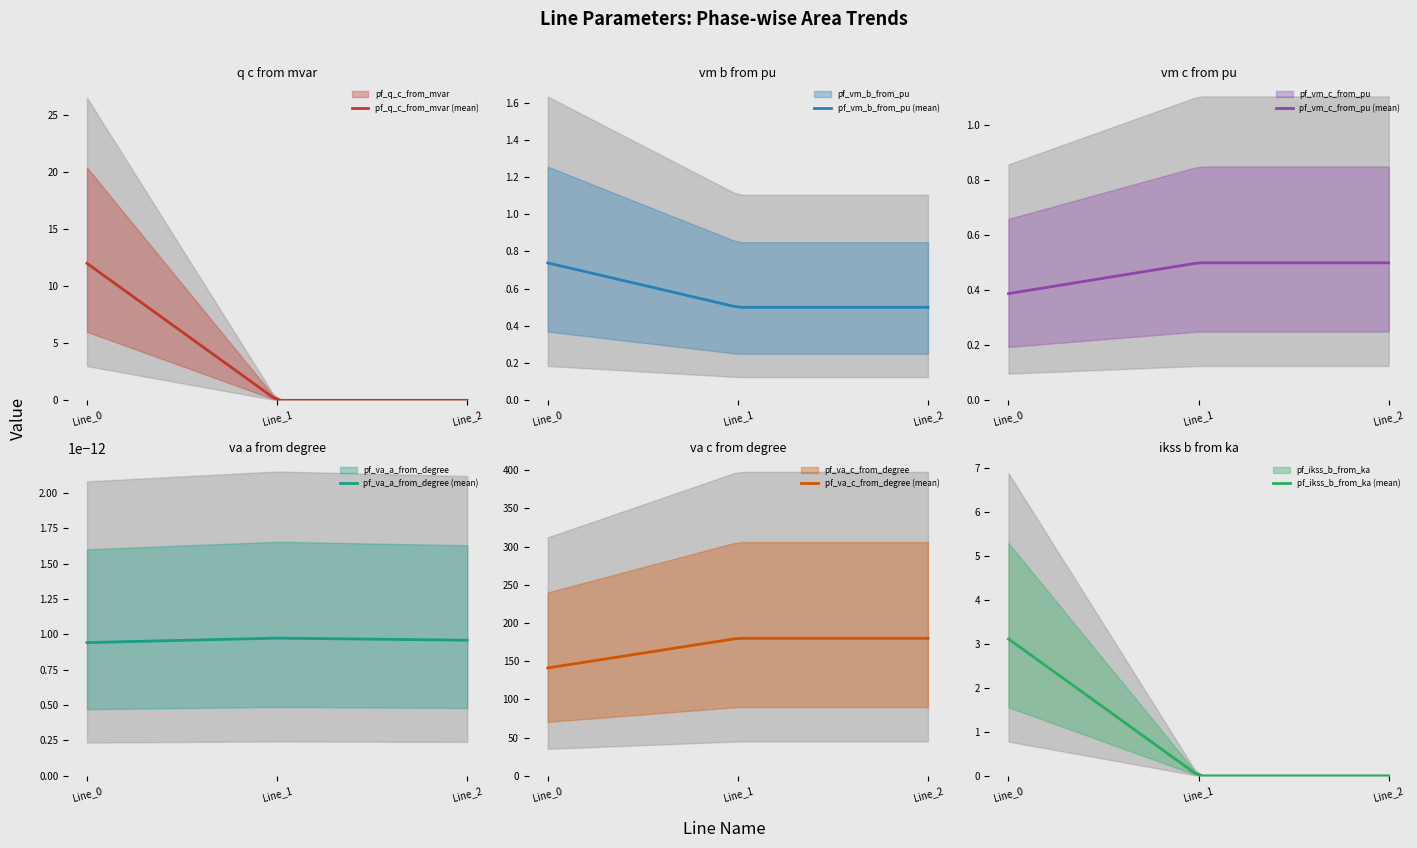

Count the pf_va_a_from_degree values in the range 0 to 1.

3